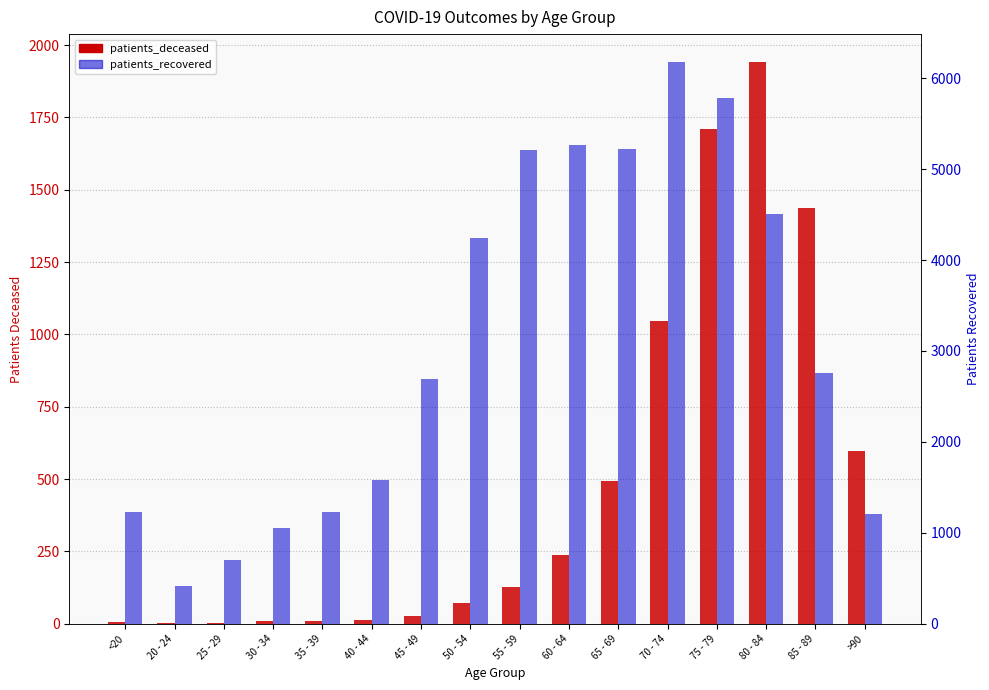

What is the label of the 1st bar from the right?

>90